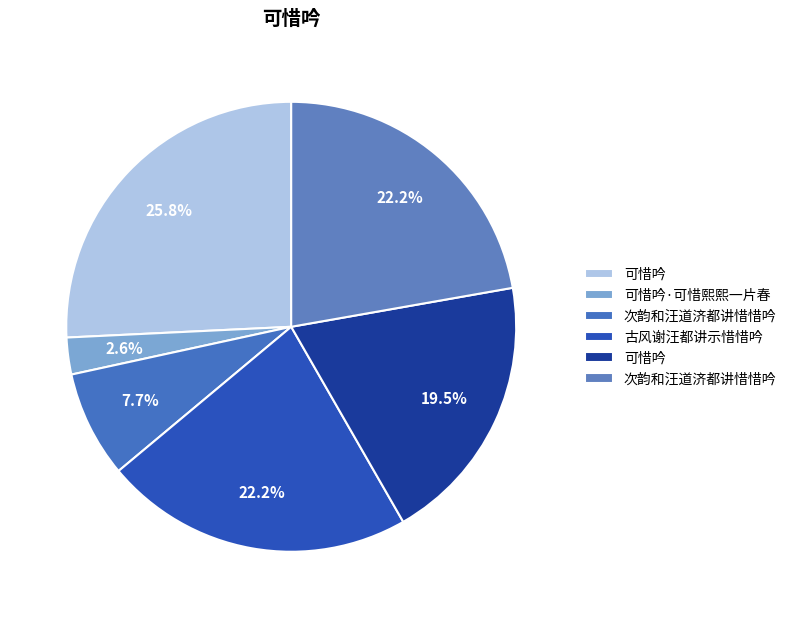

Count the number of slices in the pie.

6